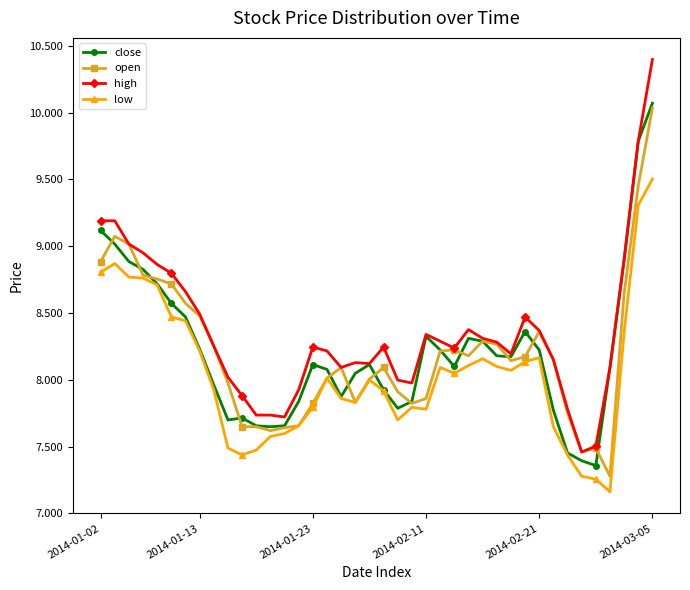

At how many categories does at least one series exceed 7?

40